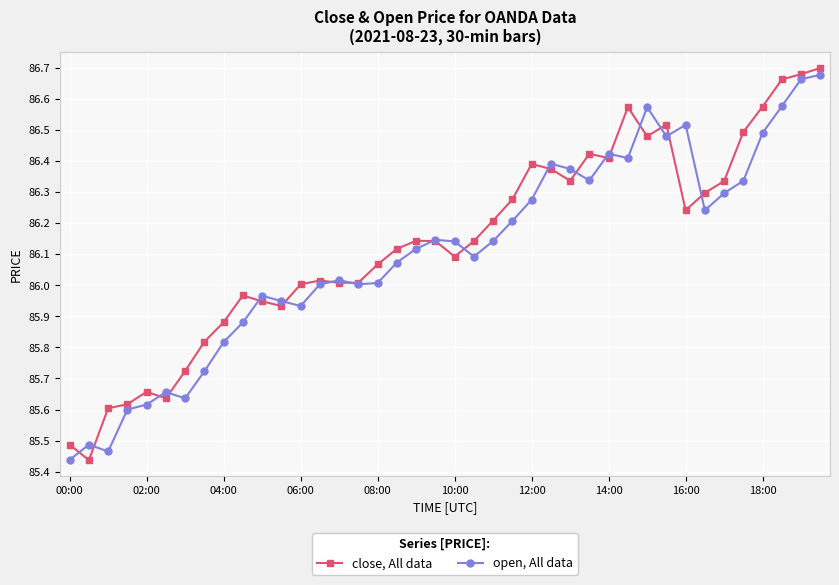

True or false: close, All data has more than 0 points higher than both neighbors.

True